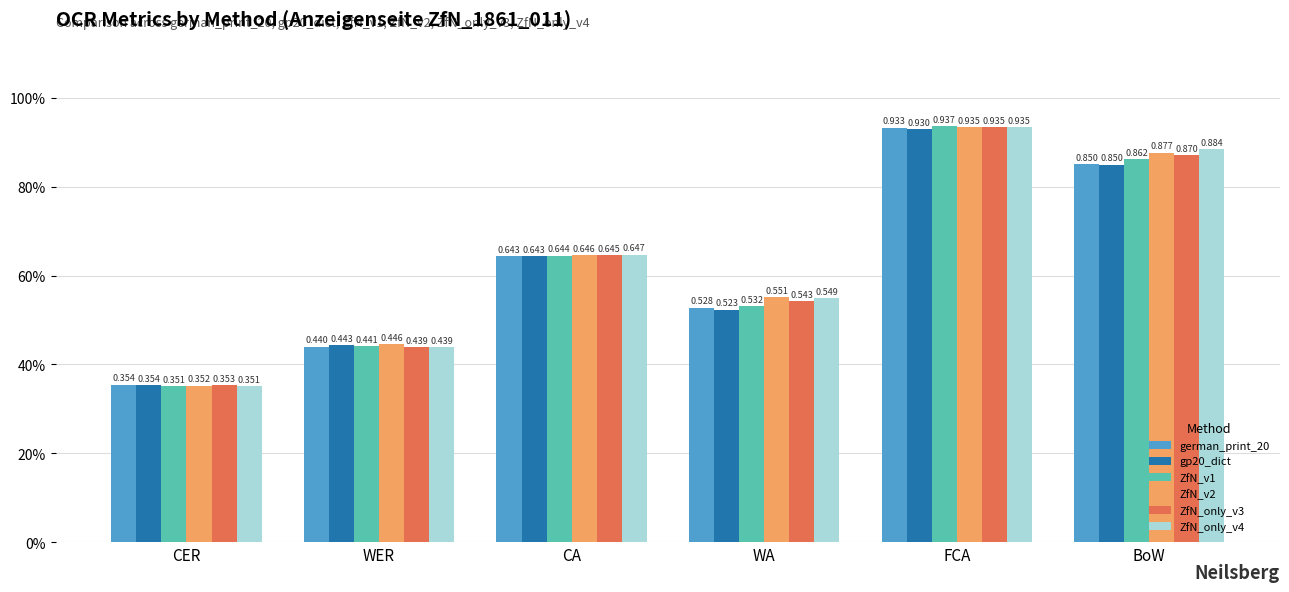

What are all the series names shown in the legend?

german_print_20, gp20_dict, ZfN_v1, ZfN_v2, ZfN_only_v3, ZfN_only_v4